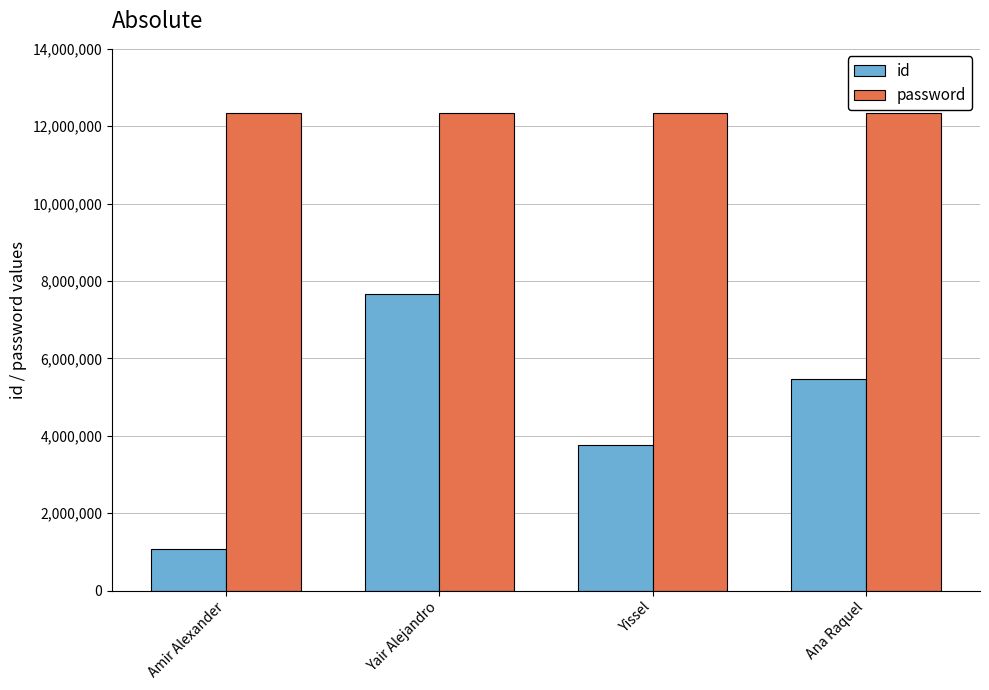

What is the maximum value shown in the chart?

12345678